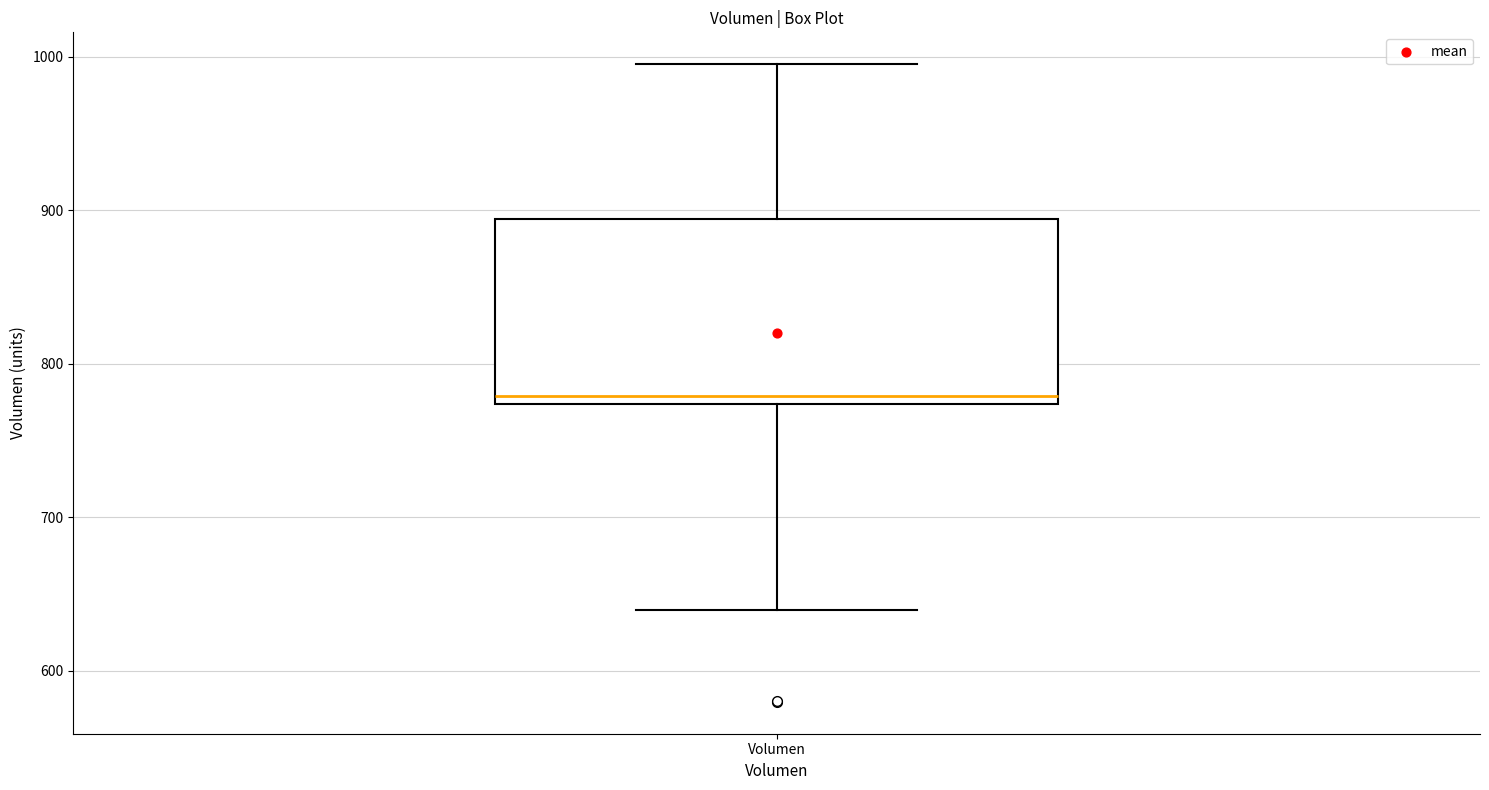

Read this box plot against the y-axis: the position of the median line, the range covered by the box, and the ends of both whiskers. The values are not printed on the chart, so give them approximately, as read against the axis.

median 780, box 770 to 890, whiskers 640 to 1000